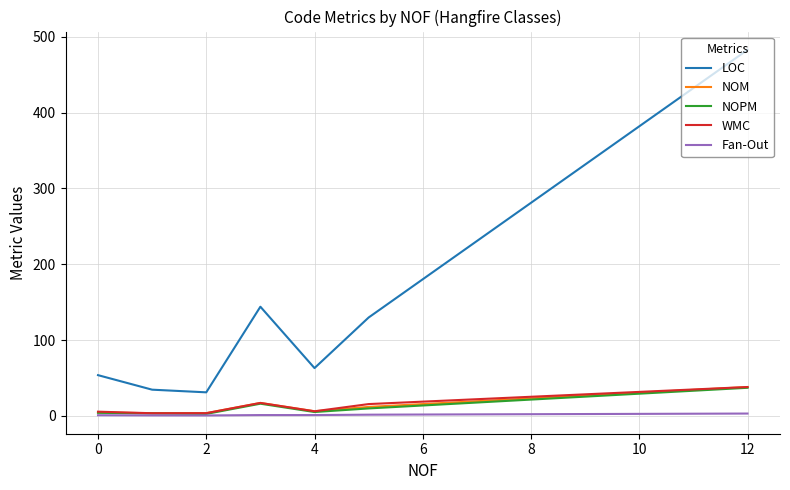

Which series has the largest total across all categories?

LOC